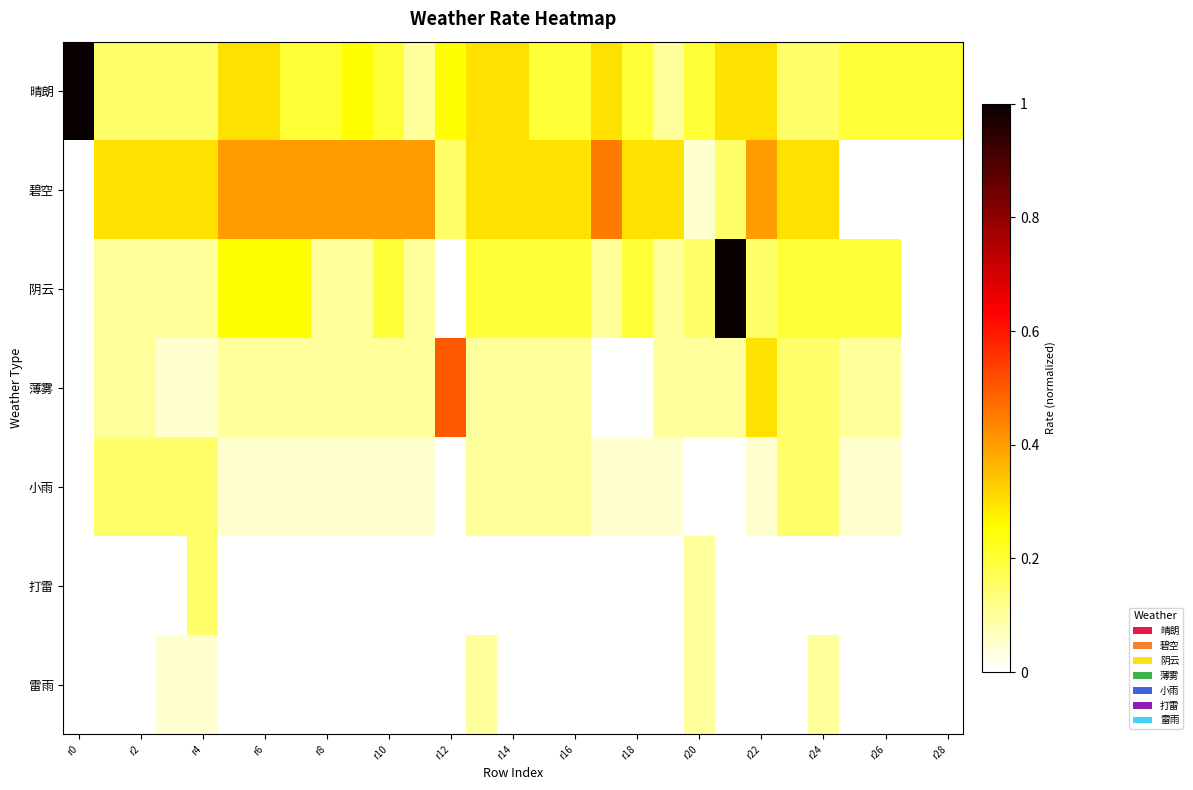

At which category is the sum across all series the highest?

21